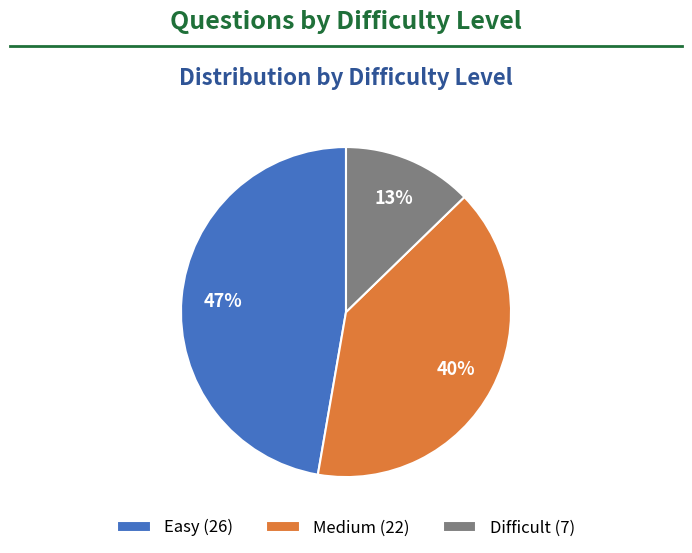

Does Difficult represent more than half of the total?

No